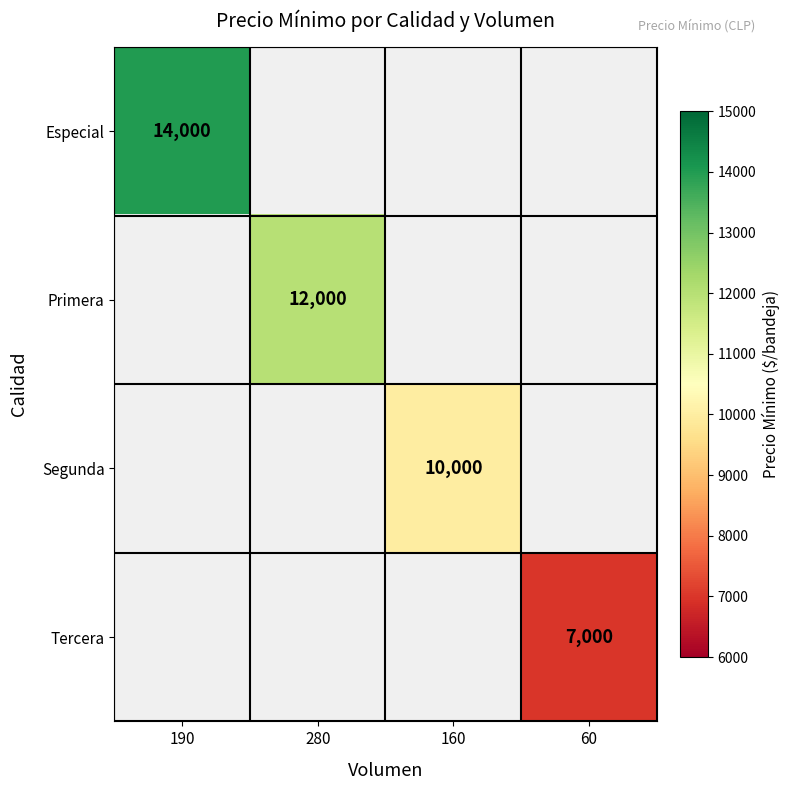

The Especial series shows 14000 at 190. True or false?

True